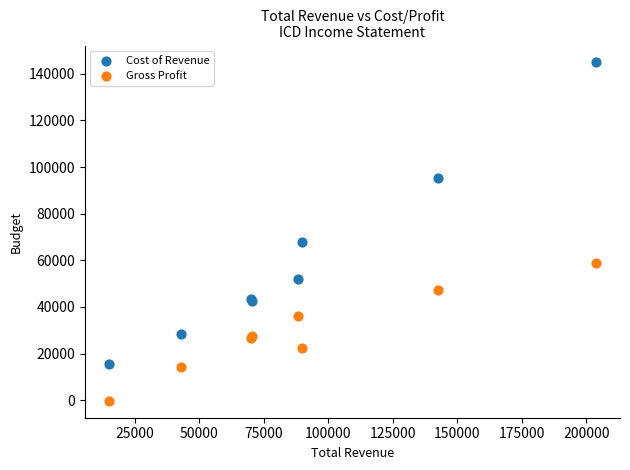

What is the X range (max minus min) for the scatter plot?

188500